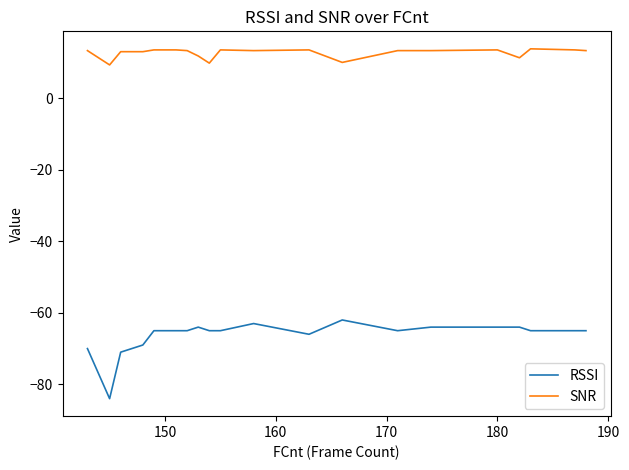

Which series has the largest total across all categories?

SNR